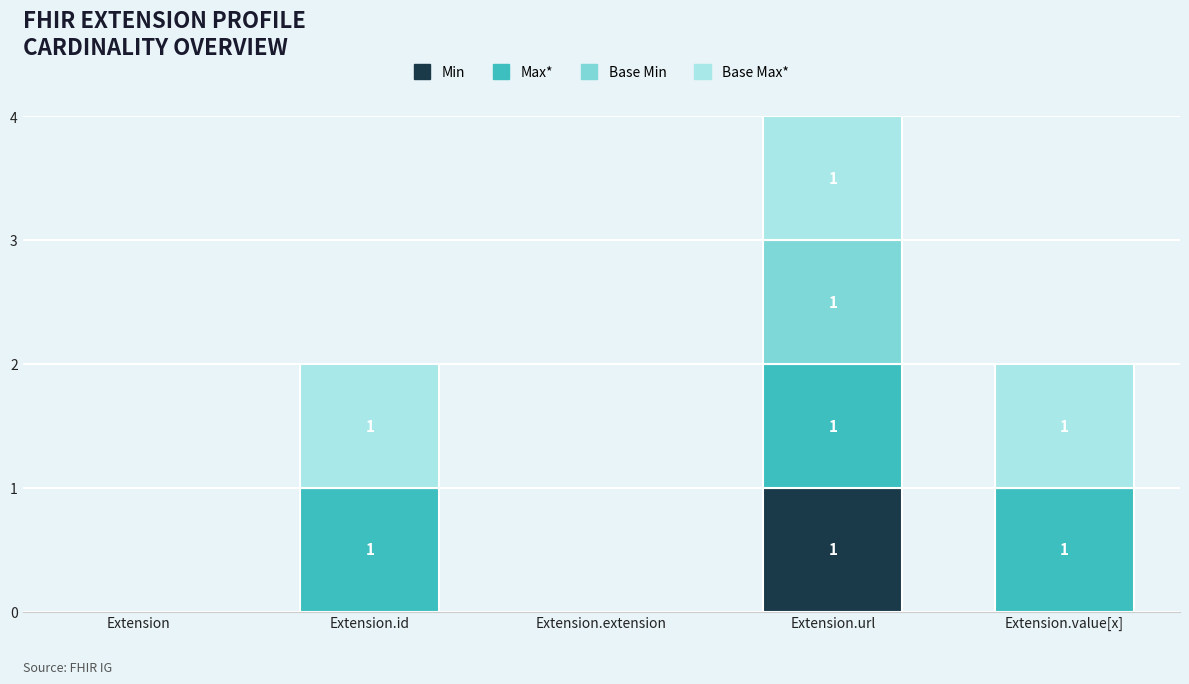

Reading left to right, list the values for the Min series.

Extension=0	Extension.id=0	Extension.extension=0	Extension.url=1	Extension.value[x]=0